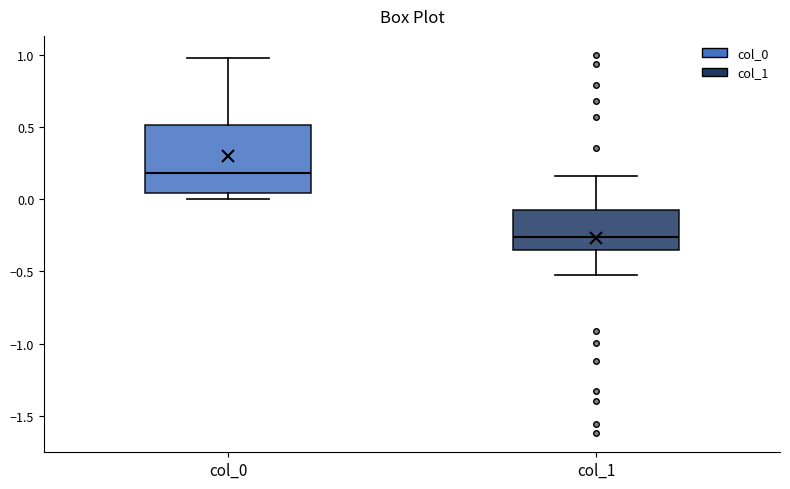

Reading left to right, transcribe this box plot: for each box, give where its median line is, the range the box spans, and where its two whiskers end, as read against the y-axis. The values are not printed on the chart, so give them approximately, as read against the axis.

col_0: median 0.20, box 0.05 to 0.50, whiskers 0.00 to 1.00
col_1: median -0.25, box -0.35 to -0.10, whiskers -0.55 to 0.15